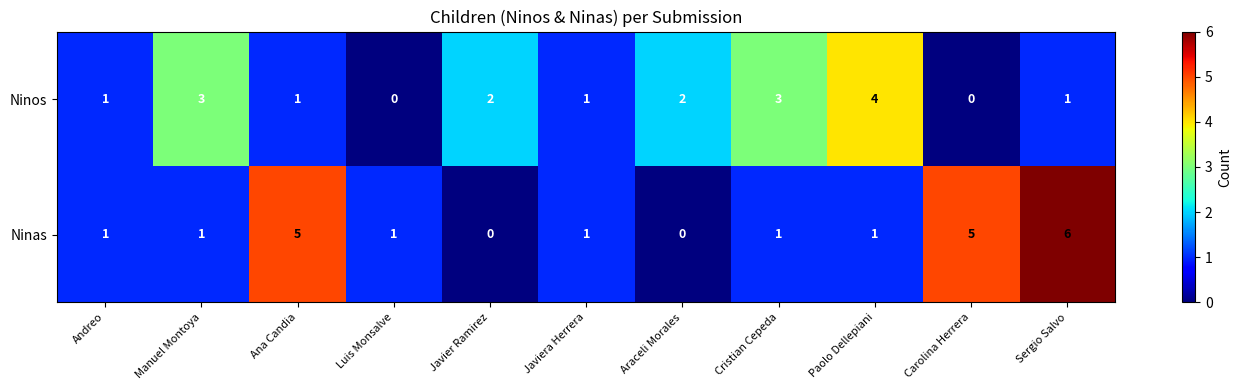

Between Andreo and Ana Candia, which series saw the biggest shift?

Ninas